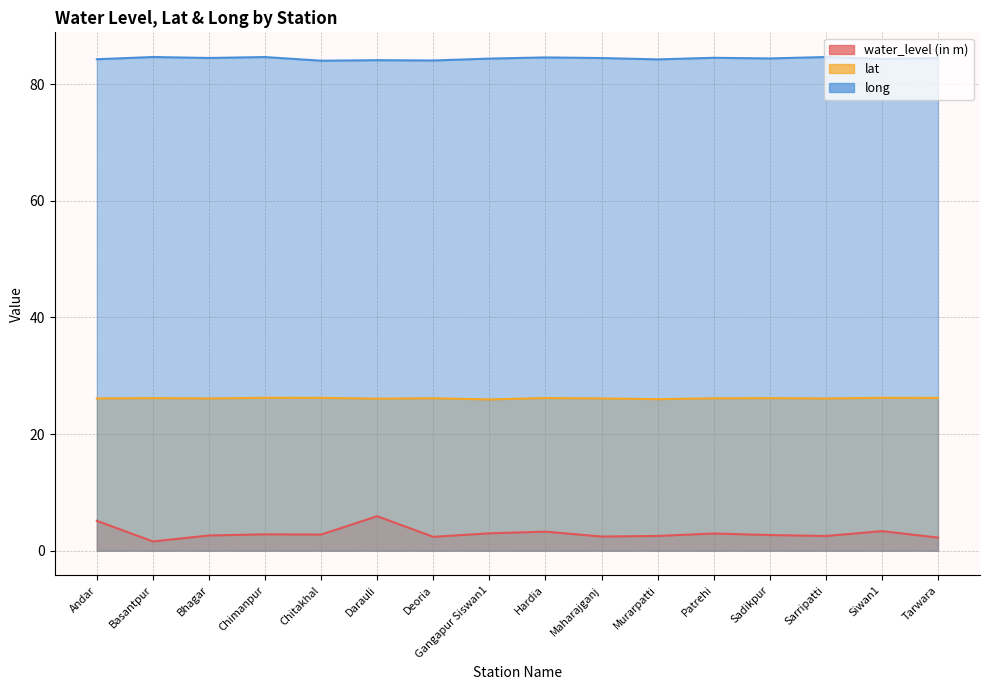

True or false: long and lat intersect in this chart.

False